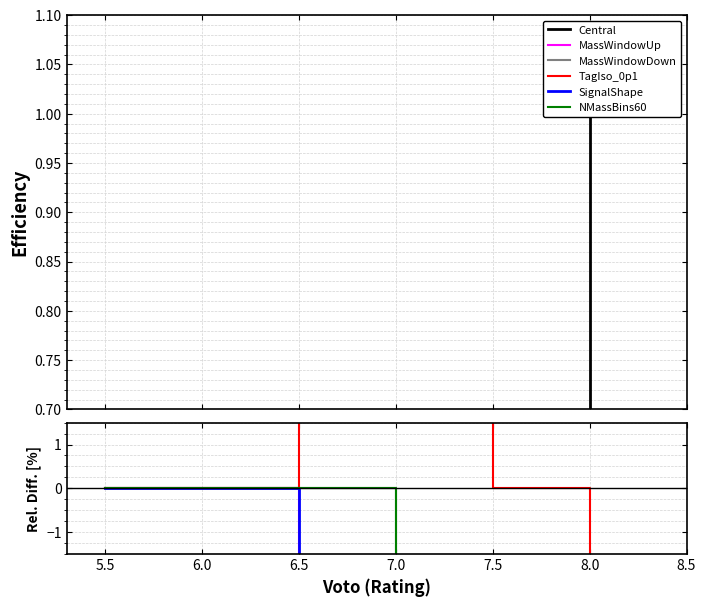

What is the difference between the second highest and second lowest values in the MassWindowDown series?

50.0